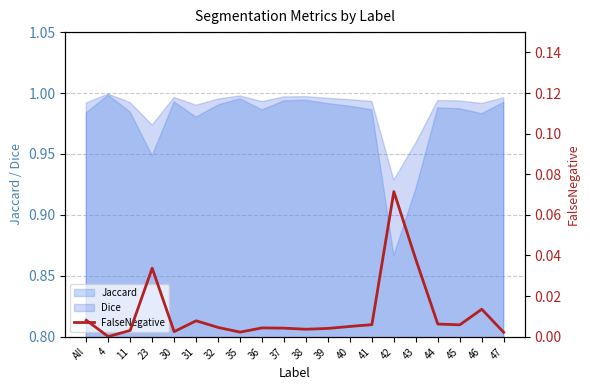

How many points are higher than both their immediate neighbors (excluding endpoints)?

5